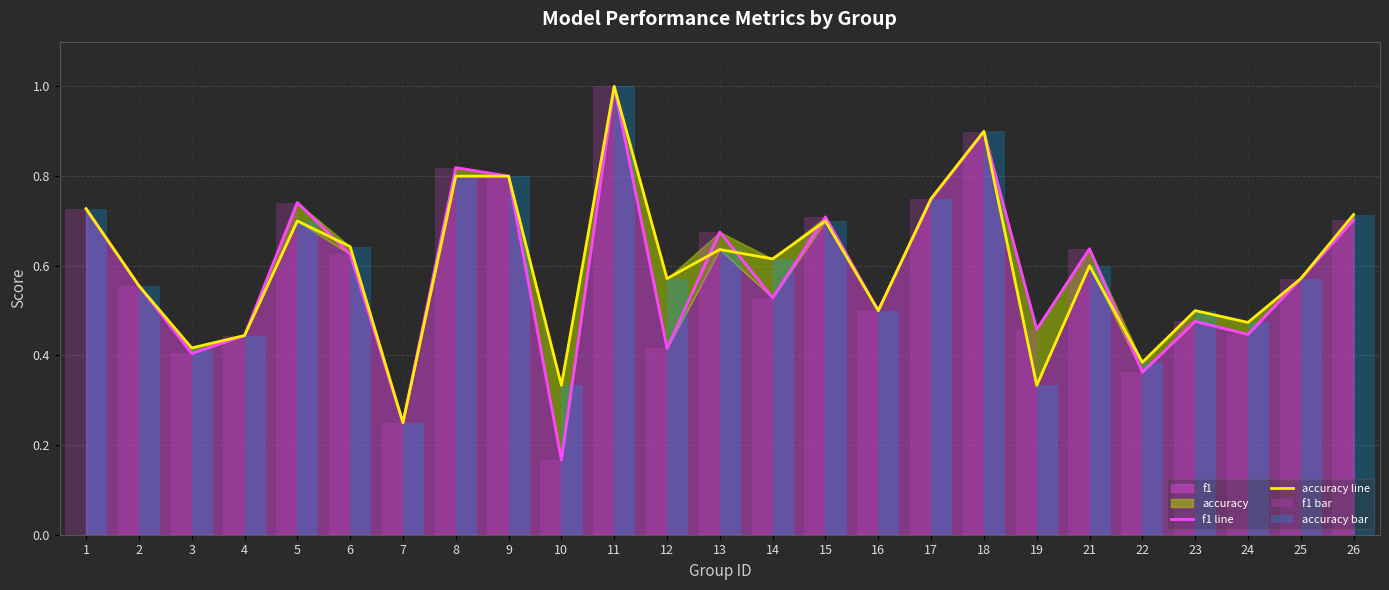

Reading left to right, extract all data points from this chart.

f1 line: 0.7	0.6	0.4	0.4	0.7	0.6	0.2	0.8	0.8	0.2	1.0	0.4	0.7	0.5	0.7	0.5	0.7	0.9	0.5	0.6	0.4	0.5	0.4	0.6	0.7
accuracy line: 0.7	0.6	0.4	0.4	0.7	0.6	0.2	0.8	0.8	0.3	1.0	0.6	0.6	0.6	0.7	0.5	0.8	0.9	0.3	0.6	0.4	0.5	0.5	0.6	0.7
f1 bar: 0.7	0.6	0.4	0.4	0.7	0.6	0.2	0.8	0.8	0.2	1.0	0.4	0.7	0.5	0.7	0.5	0.7	0.9	0.5	0.6	0.4	0.5	0.4	0.6	0.7
accuracy bar: 0.7	0.6	0.4	0.4	0.7	0.6	0.2	0.8	0.8	0.3	1.0	0.6	0.6	0.6	0.7	0.5	0.8	0.9	0.3	0.6	0.4	0.5	0.5	0.6	0.7